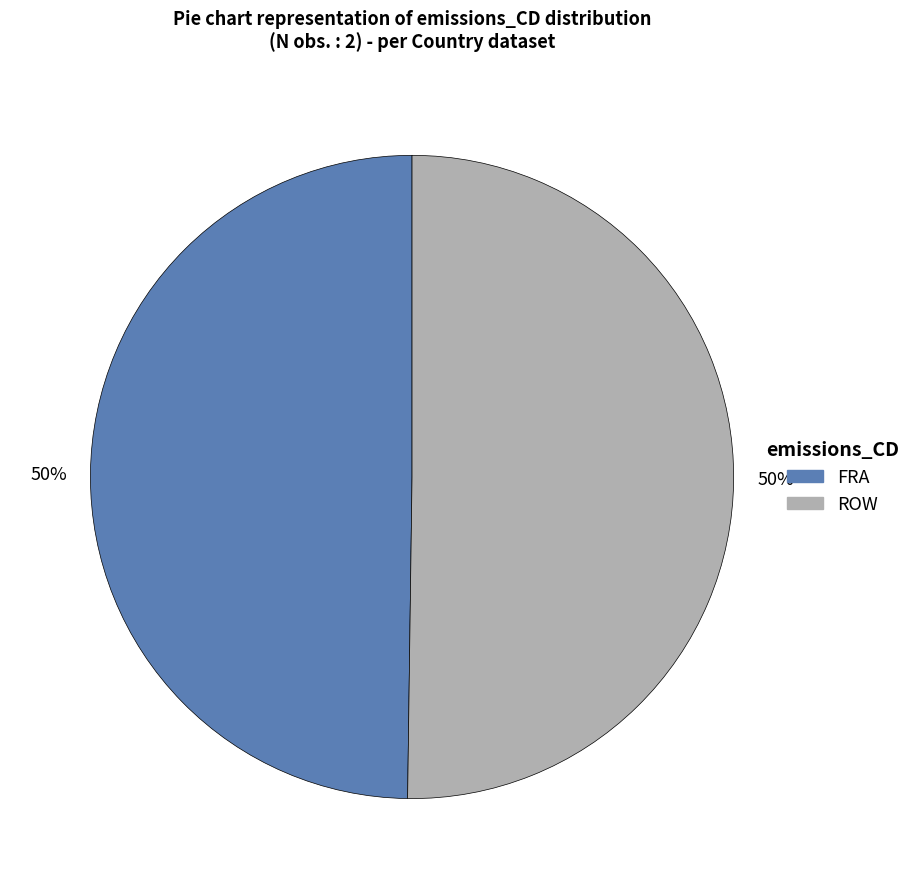

True or false: FRA accounts for 50% of the total.

True